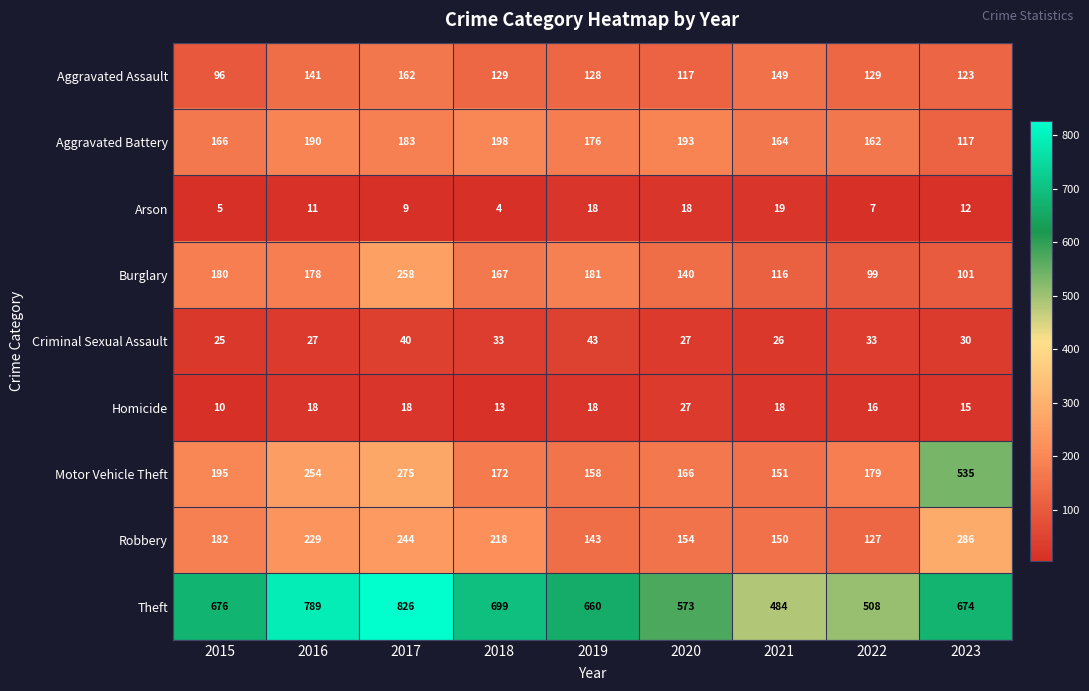

At which label does Aggravated Battery first exceed 176?

2016